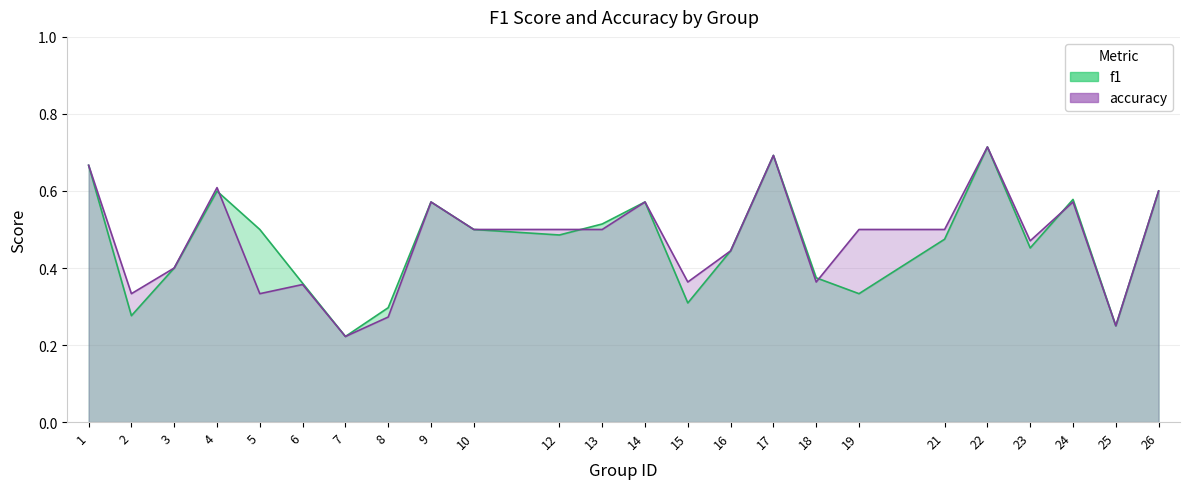

What is the difference between the maximum and minimum values in the accuracy series?

0.5